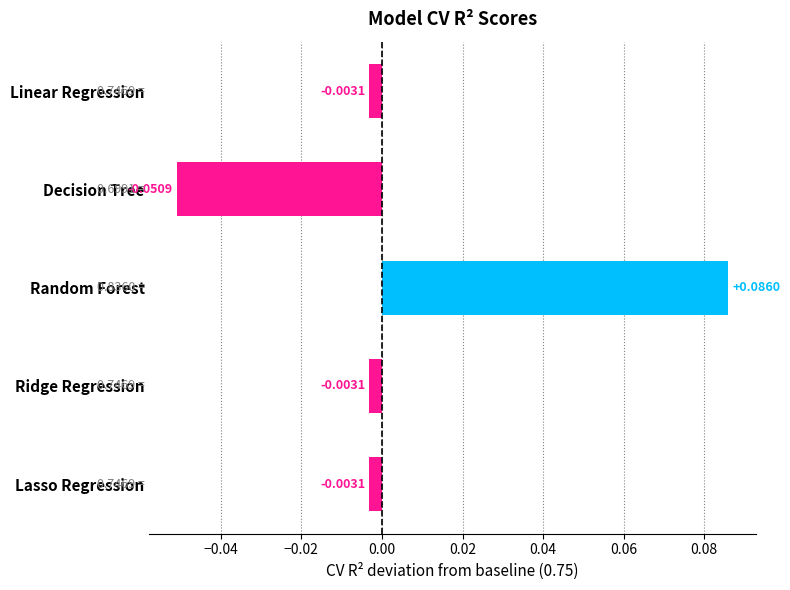

At which category does the chart reach its minimum across all series?

Decision Tree